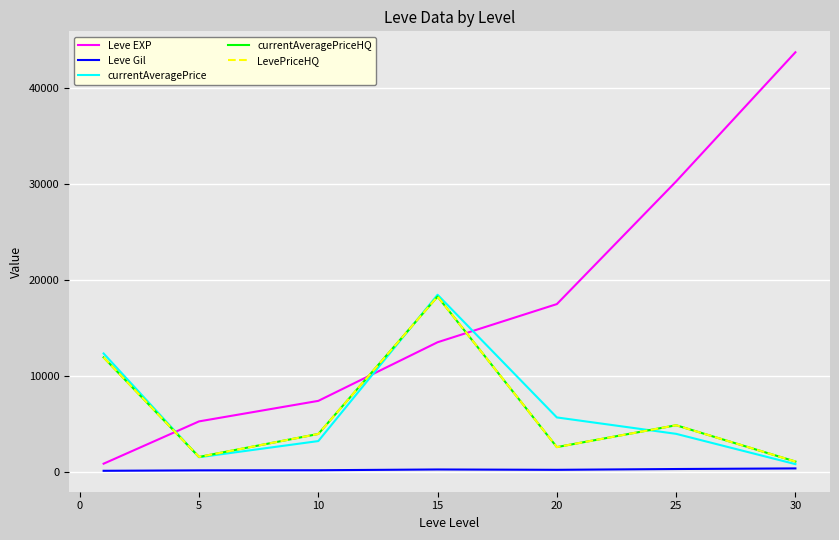

Is this an area chart (filled region under the line)?

No